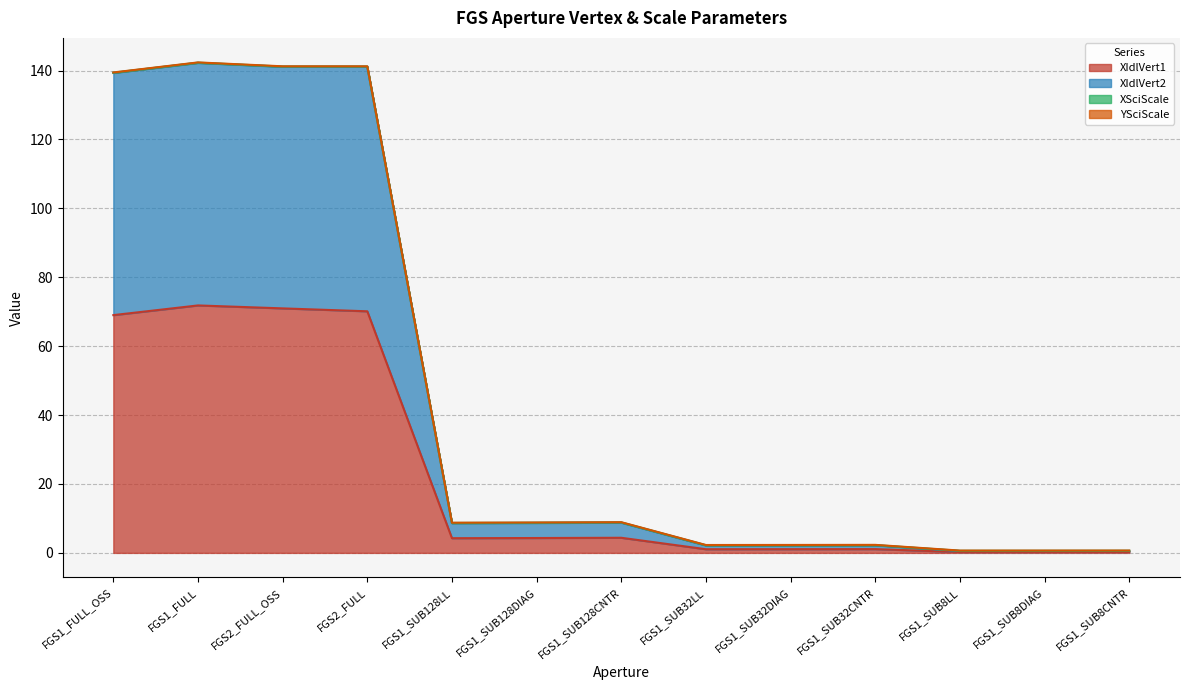

Between FGS2_FULL and FGS1_SUB128LL, which series saw the biggest shift?

XIdlVert2